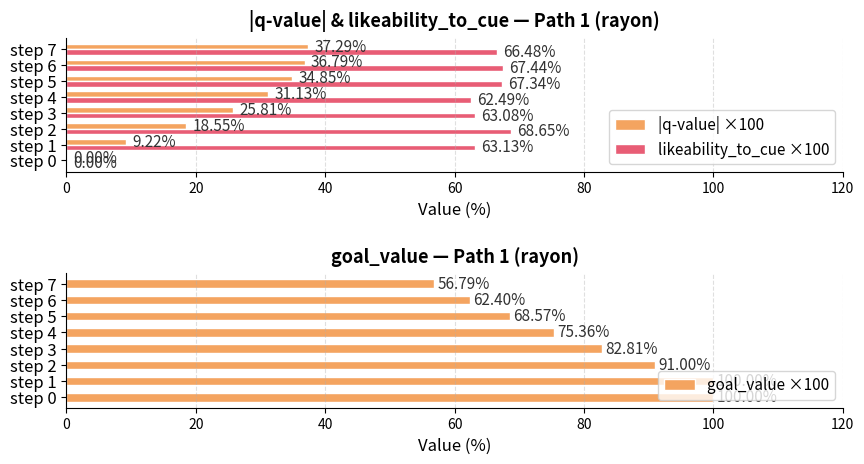

Is the value of likeability_to_cue ×100 at step 2 greater than the value of |q-value| ×100 at step 7?

Yes